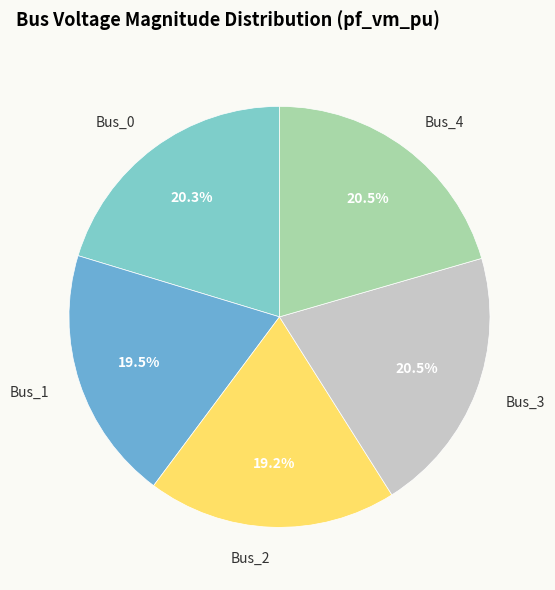

Is Bus_4 the majority of the pie?

No